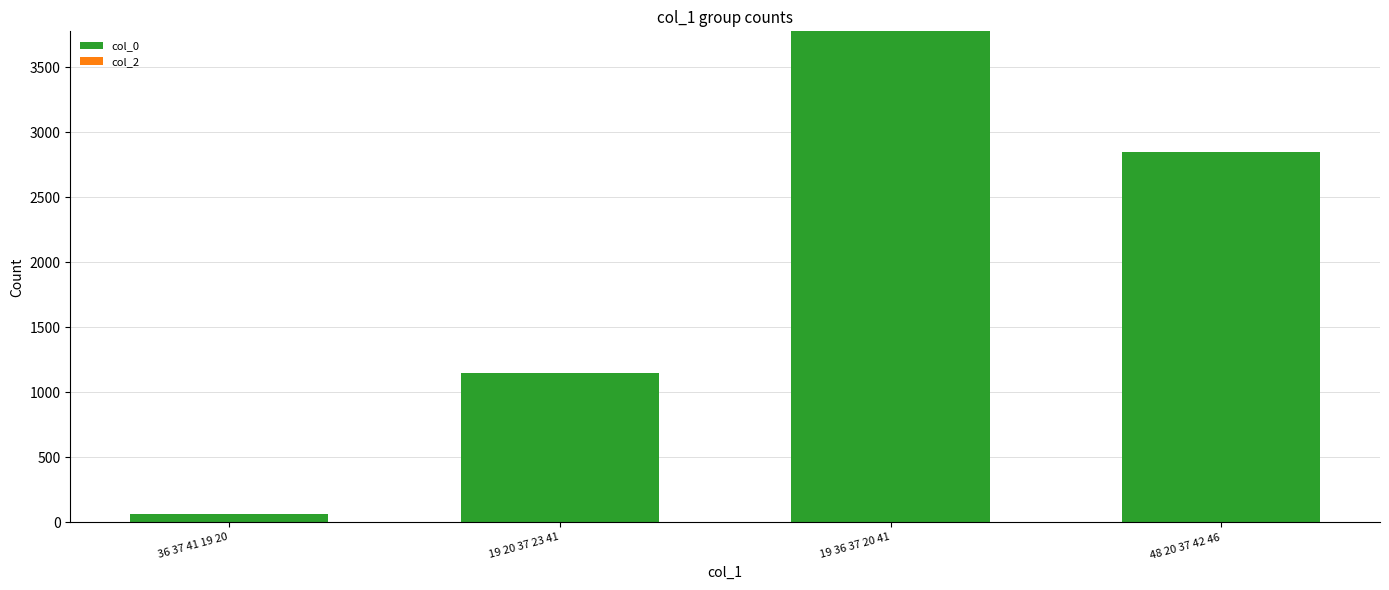

What is the greatest value displayed?

3776